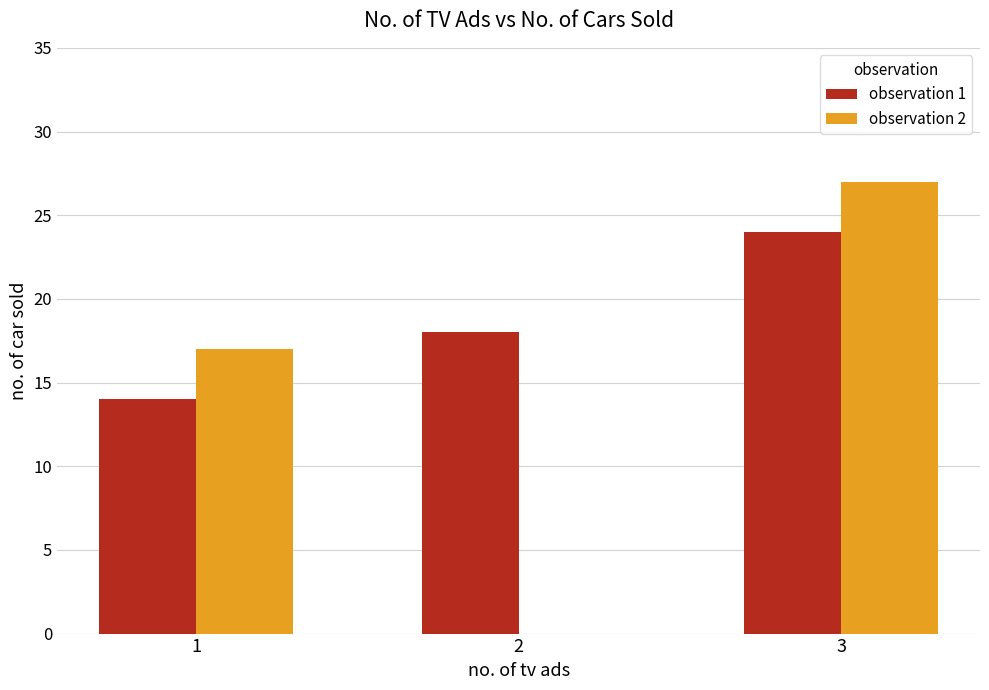

The observation 2 series shows 27 at 3. True or false?

True